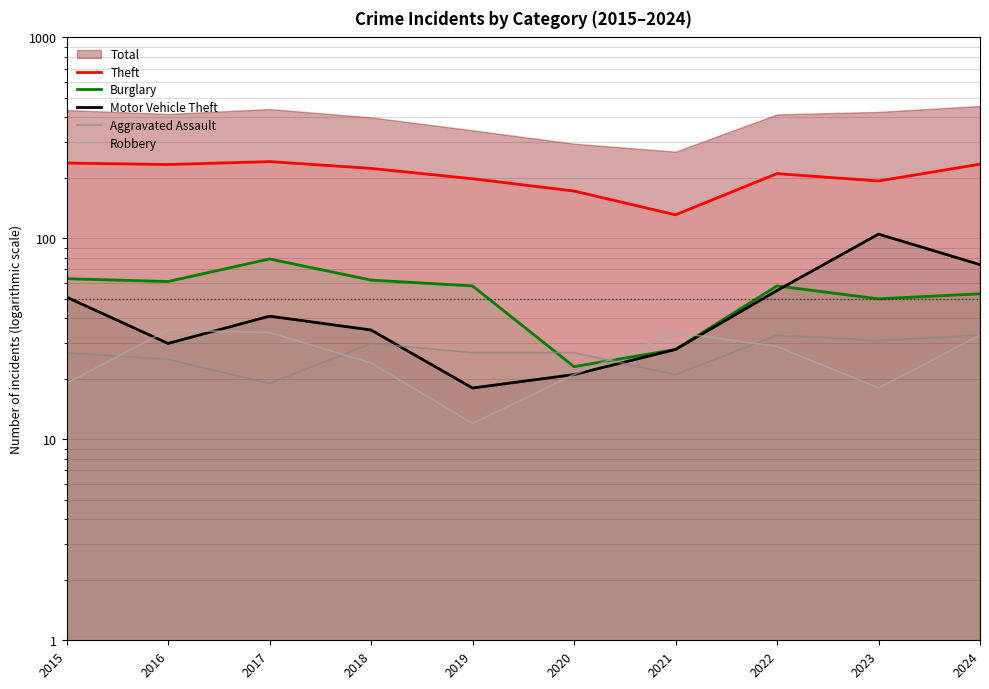

What is the maximum value shown in the chart?

241